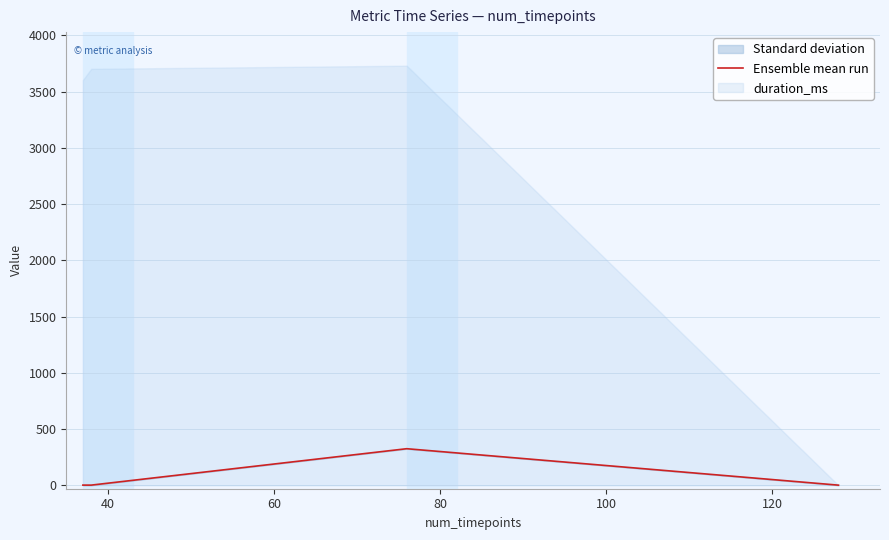

Reading left to right, transcribe all the data shown in this chart.

2.2	2.0	325.6	1.7